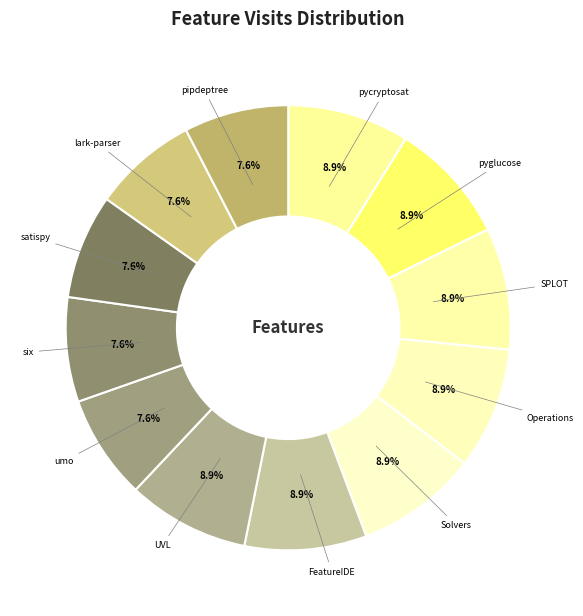

True or false: FeatureIDE accounts for 17% of the total.

False